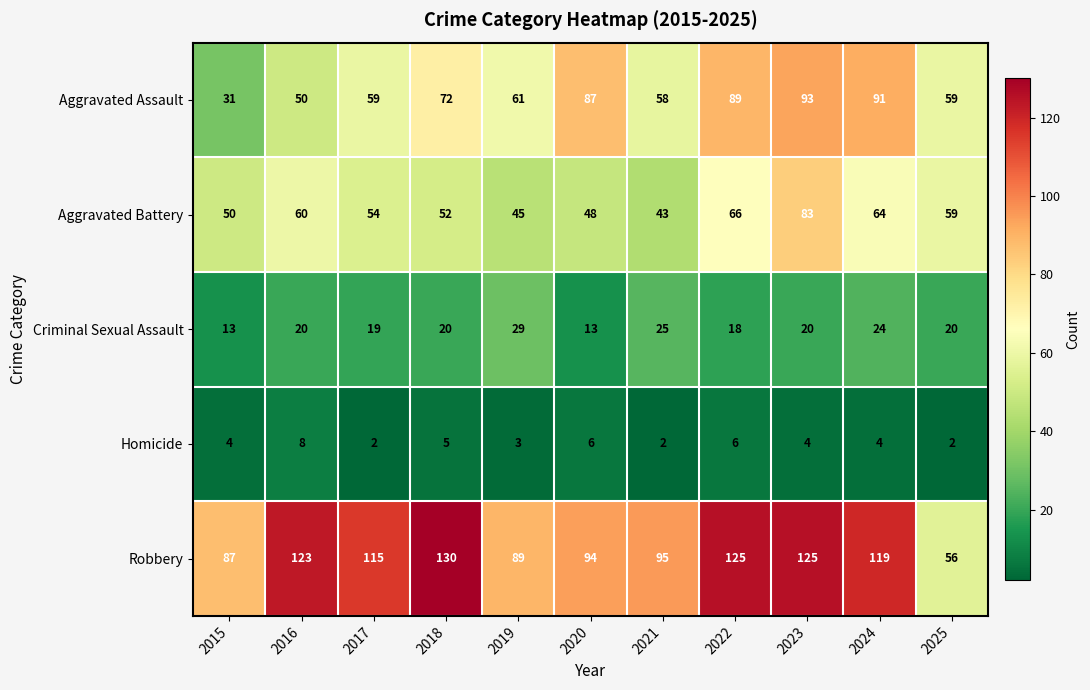

Which series has the widest spread of values?

Robbery